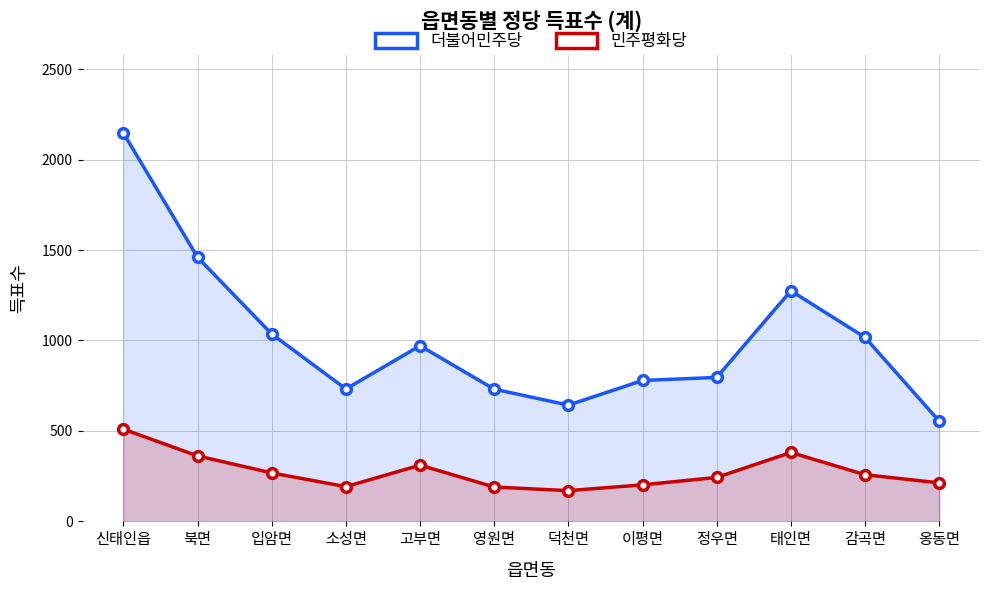

Is it true that 더불어민주당 equals 779 at 이평면?

True